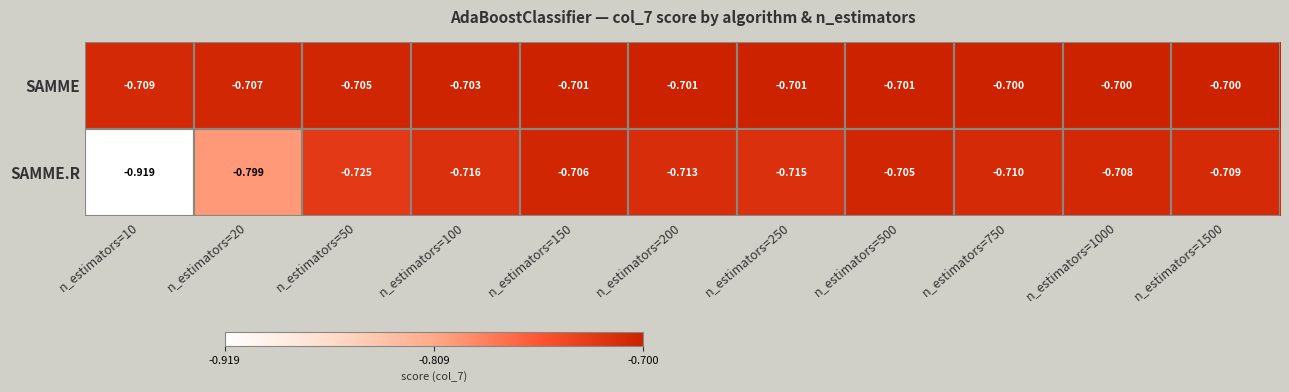

Rank the series by their maximum value, from highest to lowest.

SAMME, SAMME.R